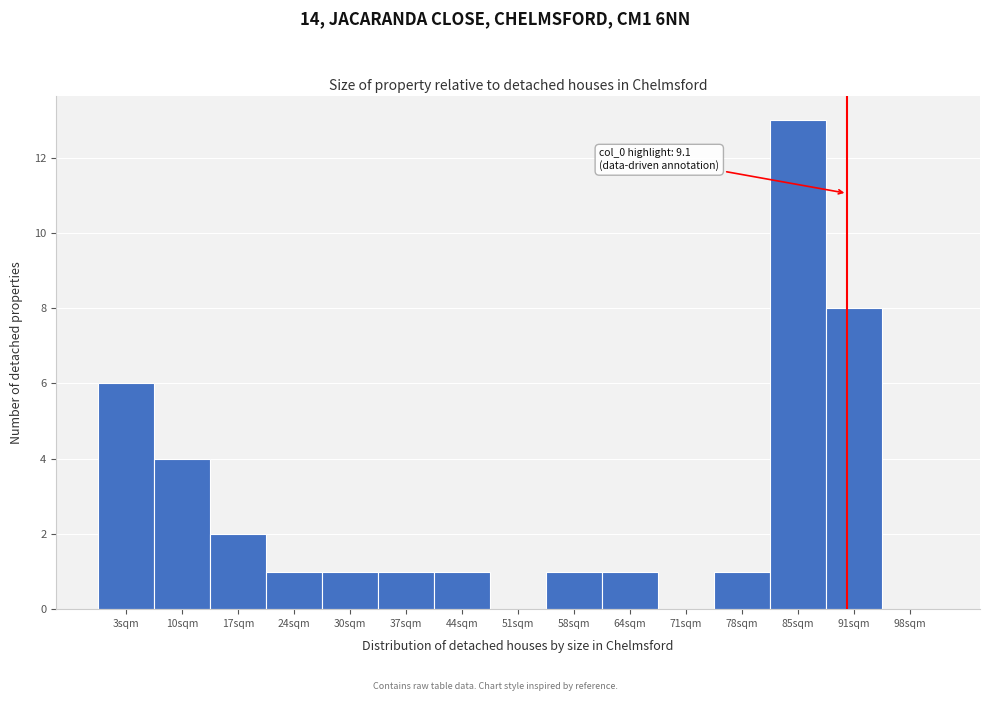

Reading left to right, extract all data points from this chart.

3sqm=6	10sqm=4	17sqm=2	24sqm=1	30sqm=1	37sqm=1	44sqm=1	51sqm=0	58sqm=1	64sqm=1	71sqm=0	78sqm=1	85sqm=13	91sqm=8	98sqm=0